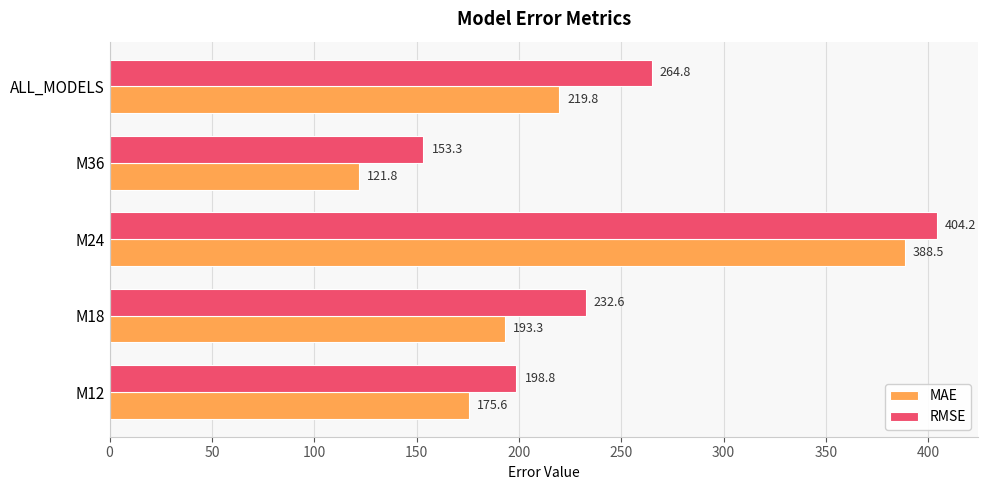

Which series has the largest range (max minus min)?

MAE